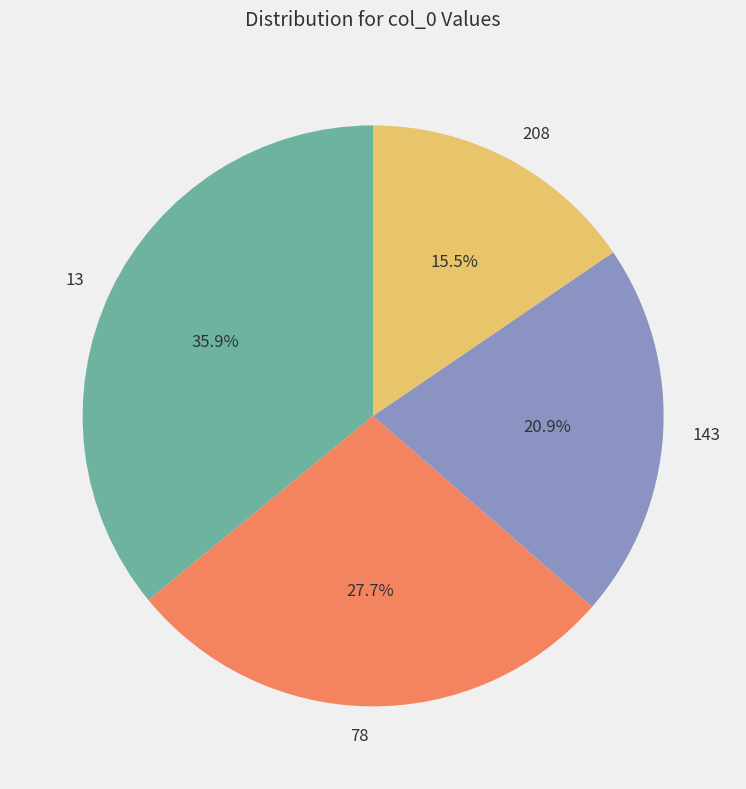

Rank the categories by value from highest to lowest.

13, 78, 143, 208